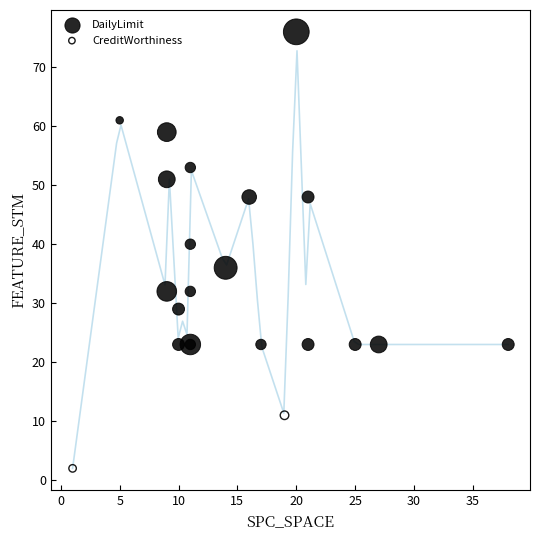

What are all the series names shown in the legend?

DailyLimit, CreditWorthiness